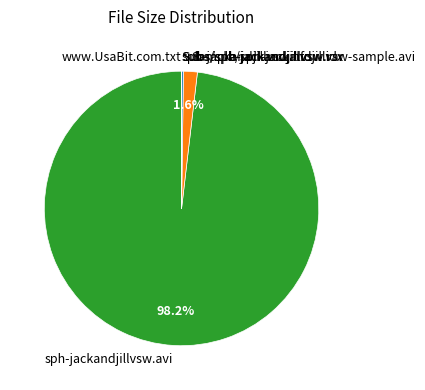

Is there any slice that represents more than half of the pie?

Yes